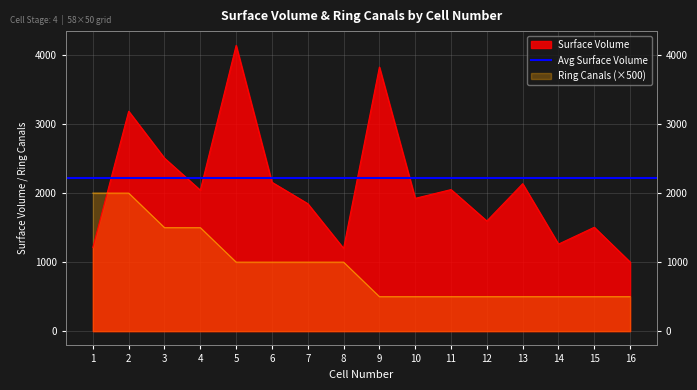

Is it true that Ring Canals equals 1000 at 5?

True